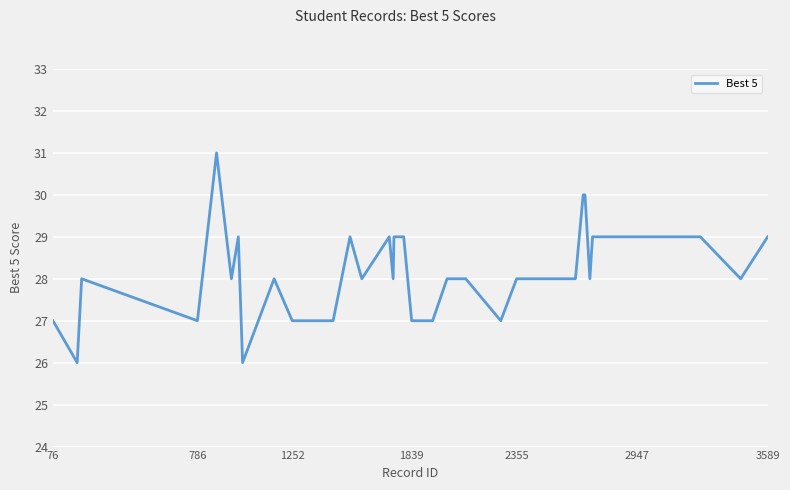

What is the difference between the maximum and minimum values?

5